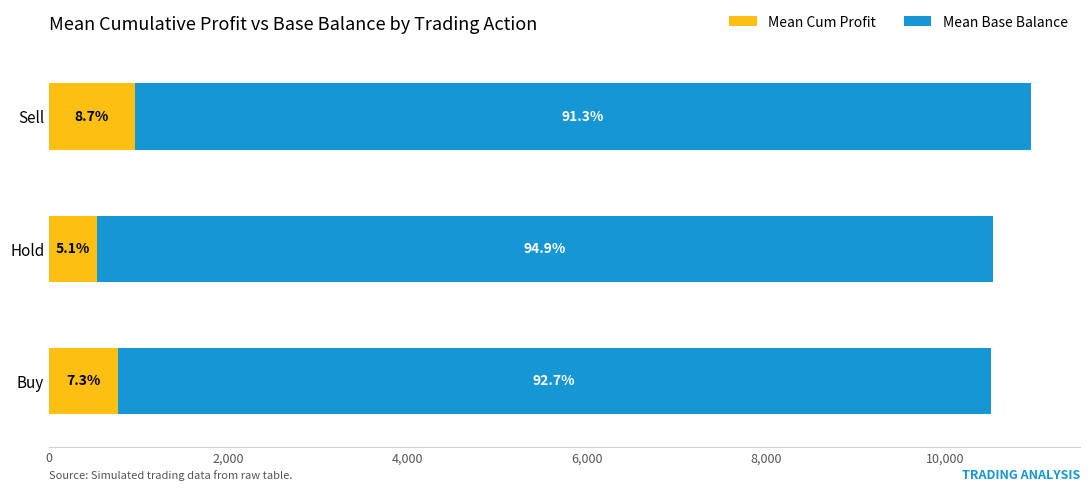

What are all the series names shown in the legend?

Mean Cum Profit, Mean Base Balance